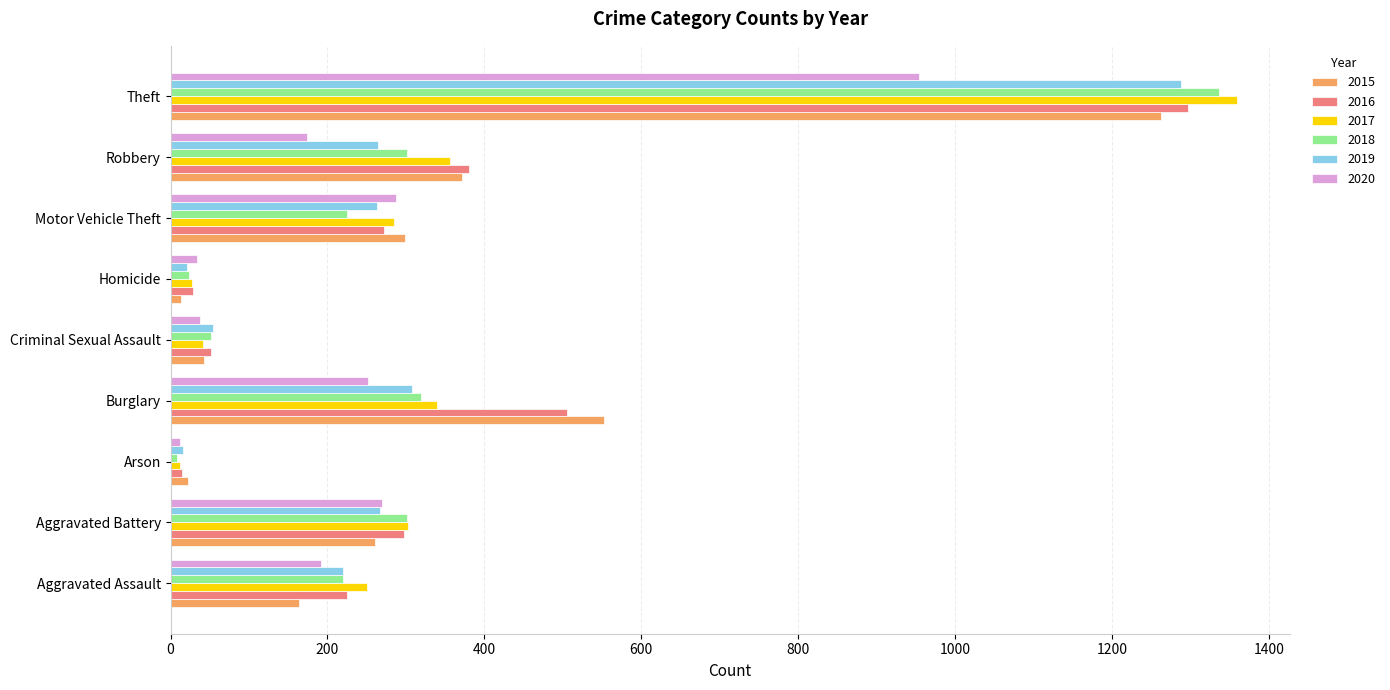

What is the difference between the second highest and minimum values in the 2016 series?

491